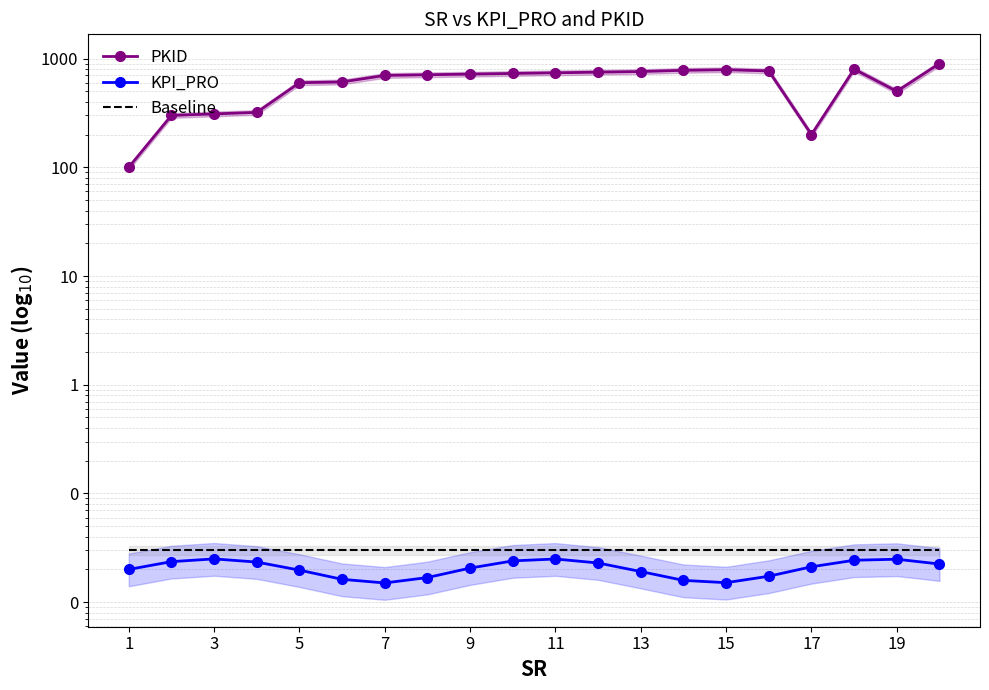

True or false: PKID has more than 1 interior local peaks.

True